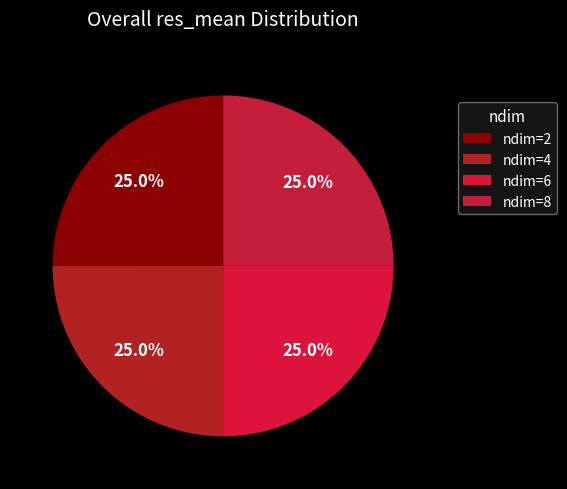

The ndim=6 slice represents 37% of the pie. True or false?

False